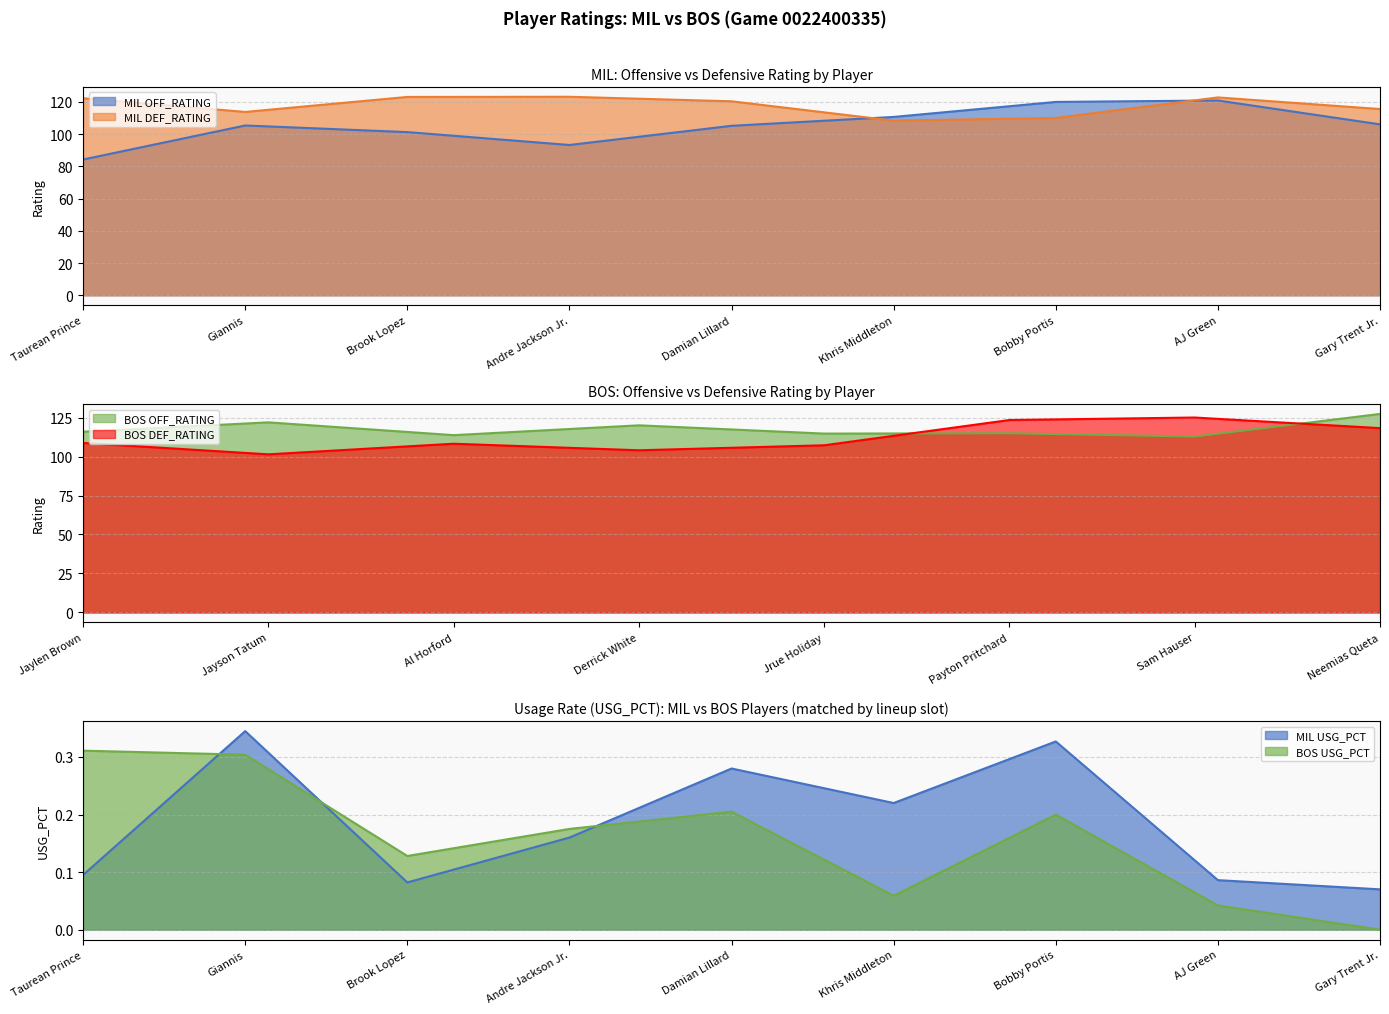

How many interior local valleys does the MIL DEF_RATING series have?

2